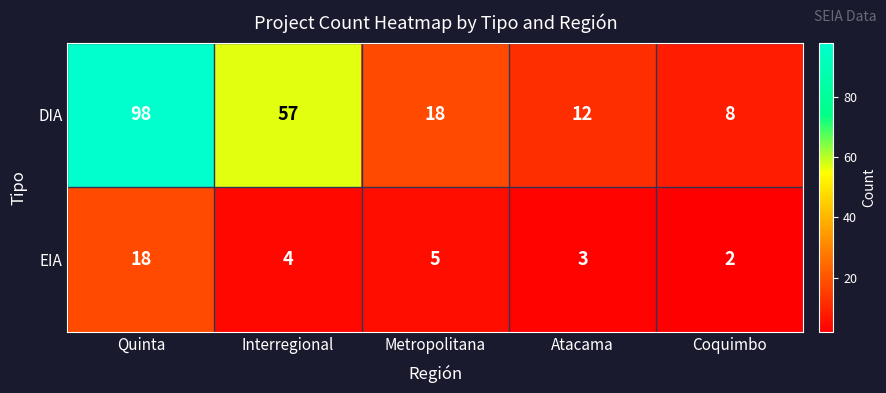

Which series has the largest total across all categories?

DIA